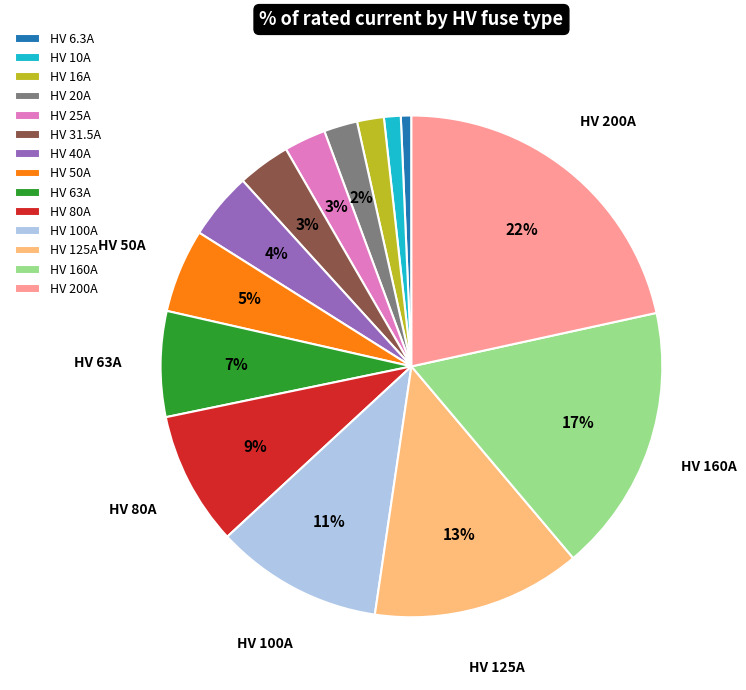

To the nearest percent, what is the difference between the HV 200A and HV 10A slice percentages?

21%